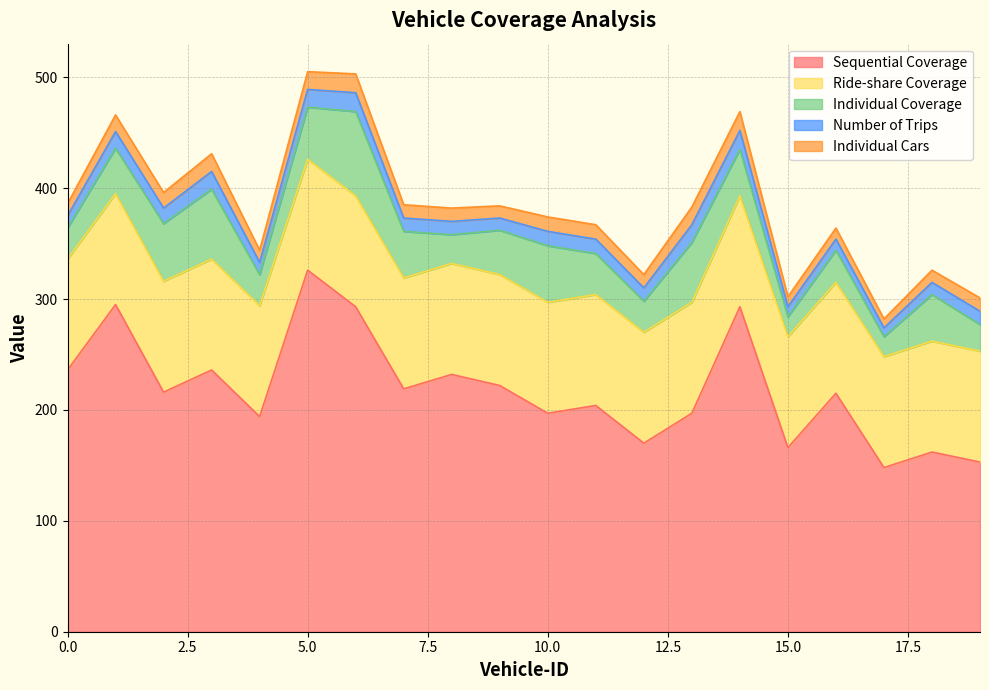

List the series in order of their peak value, lowest first.

Number of Trips, Individual Cars, Individual Coverage, Ride-share Coverage, Sequential Coverage